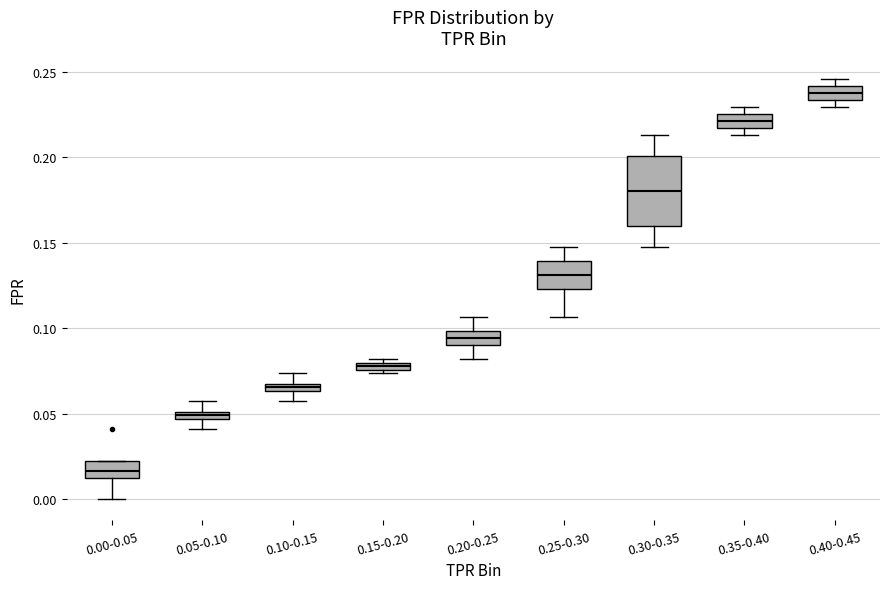

Where is the upper edge of the box for 0.15-0.20 on the y-axis? The values are not printed on the chart, so give them approximately, as read against the axis.

0.080